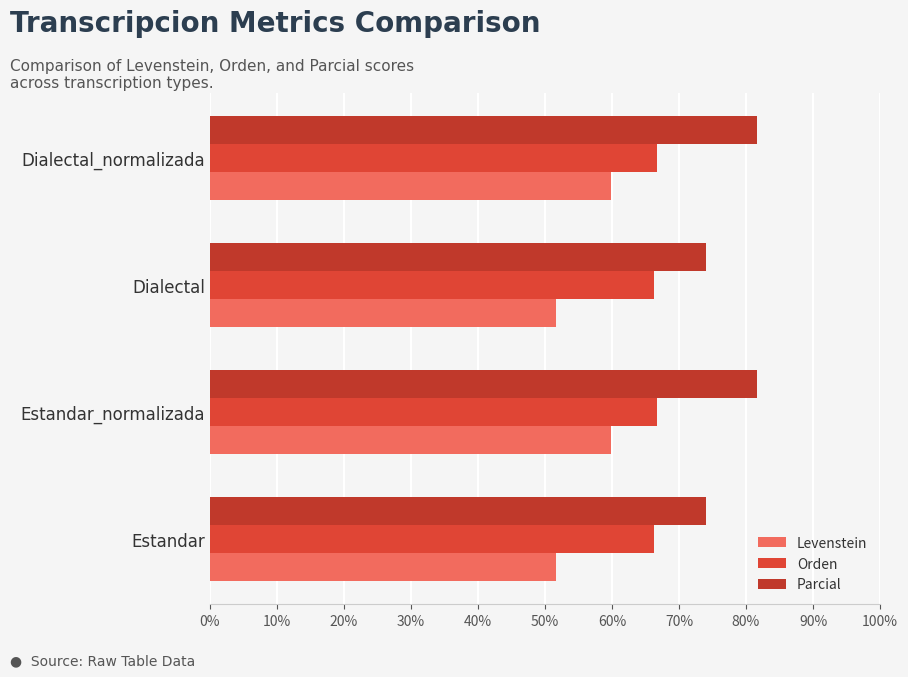

How many values in the Parcial series exceed 81?

2